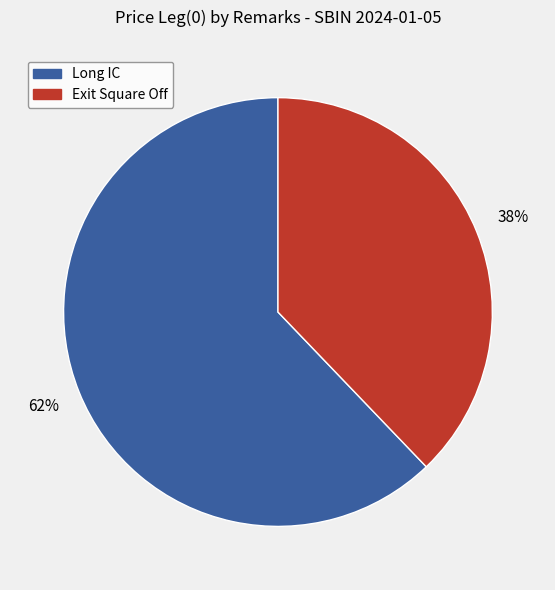

Which has a higher value, Long IC or Exit Square Off?

Long IC